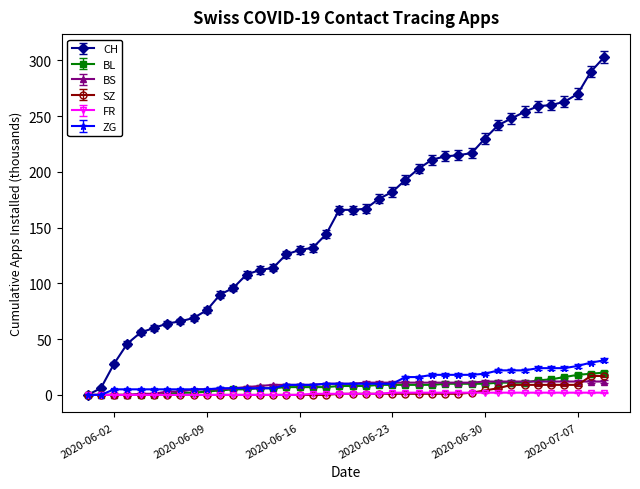

At how many categories does at least one series exceed 160?

21